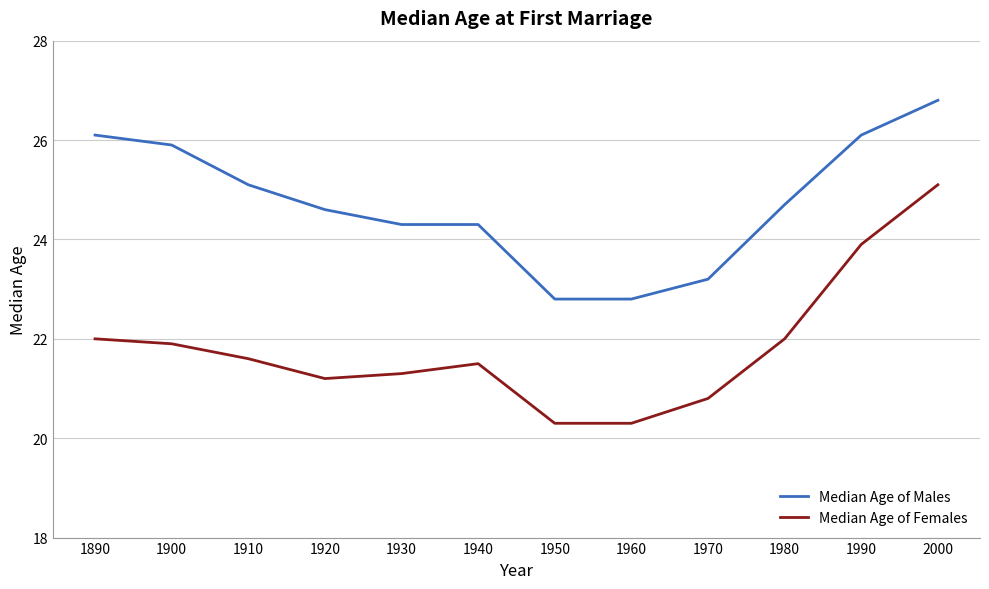

Is it true that Median Age of Males equals 40.9 at 1950?

False